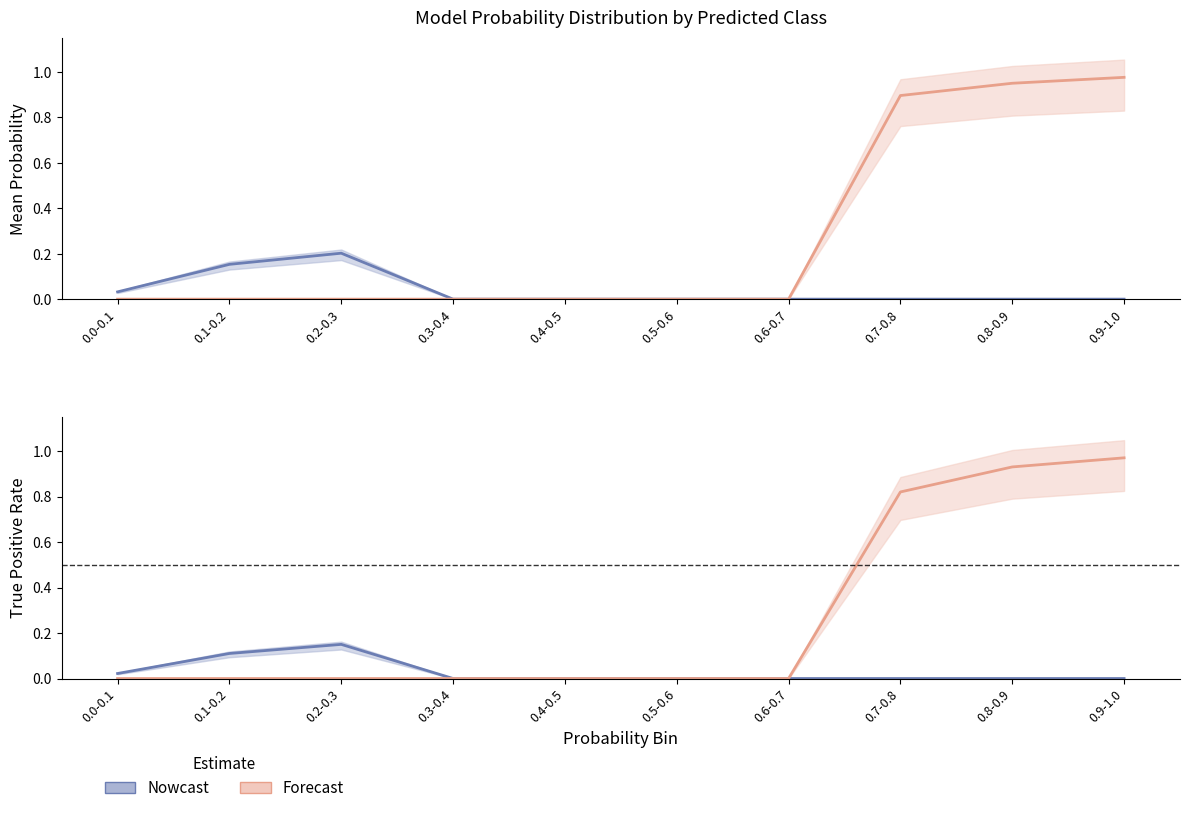

What is the difference between the maximum and minimum values in the Predicted 0 (Nowcast) series?

0.1